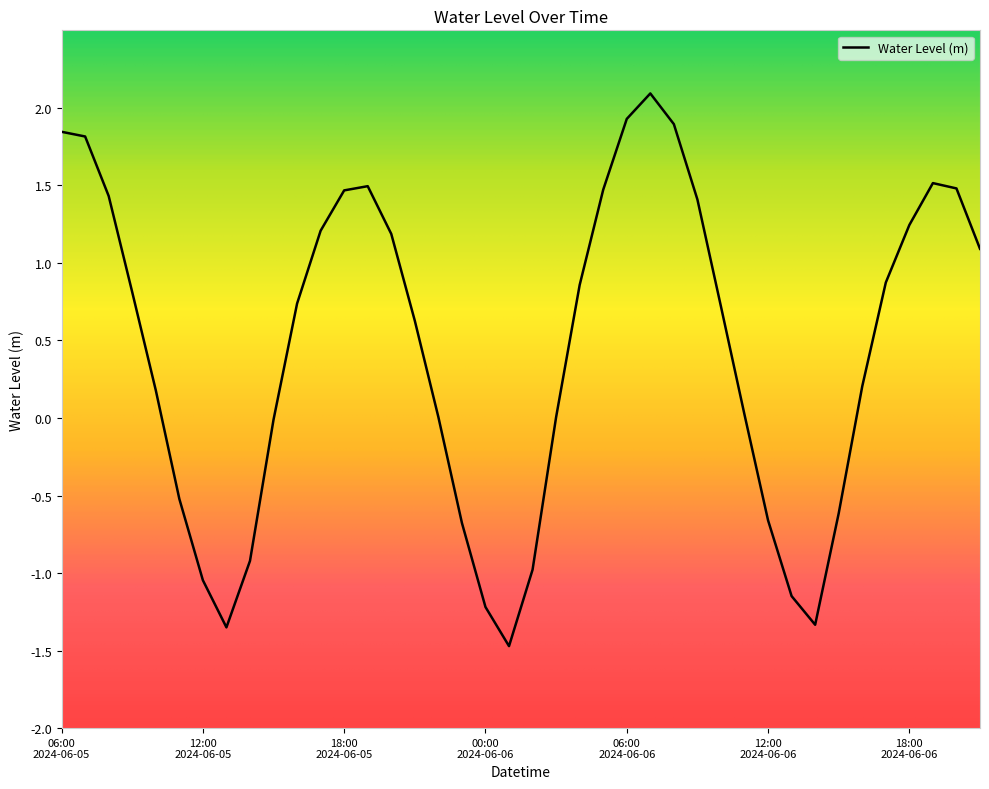

What is the minimum value shown in the chart?

-1.5